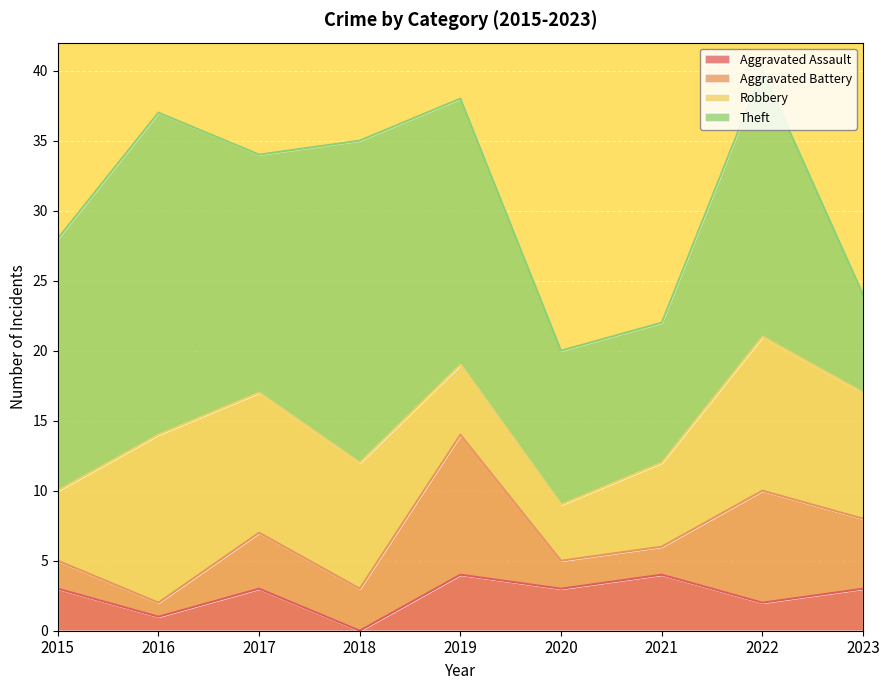

What is the total value across all series at 2015?

28